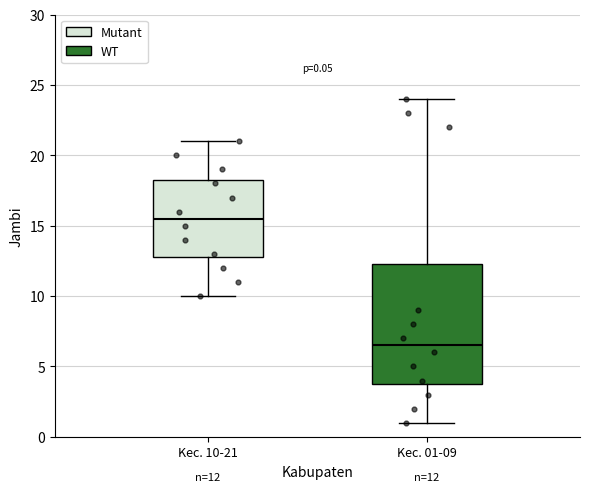

Which box has the lowest median line?

Kec. 01-09